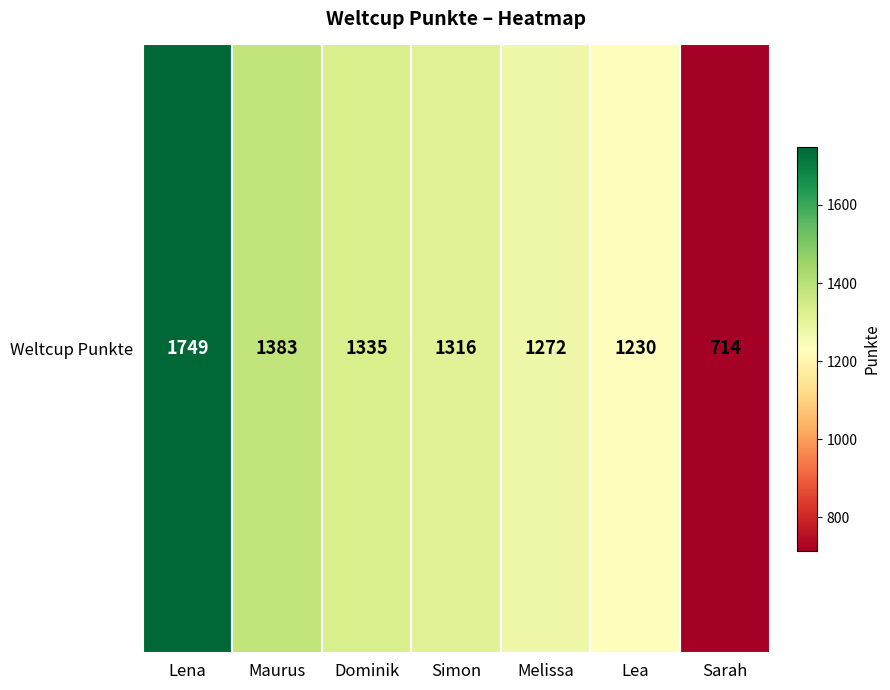

Rank the categories by value from highest to lowest.

Lena, Maurus, Dominik, Simon, Melissa, Lea, Sarah